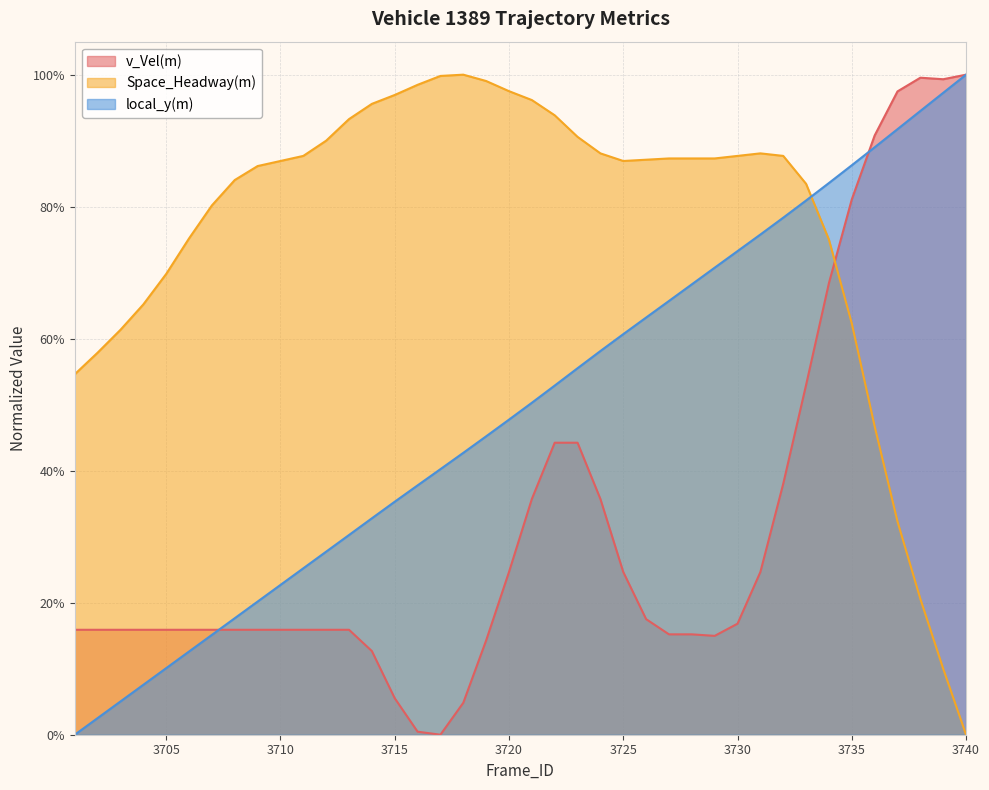

Is the value of local_y(m) at 3715 greater than the value of v_Vel(m) at 3712?

Yes